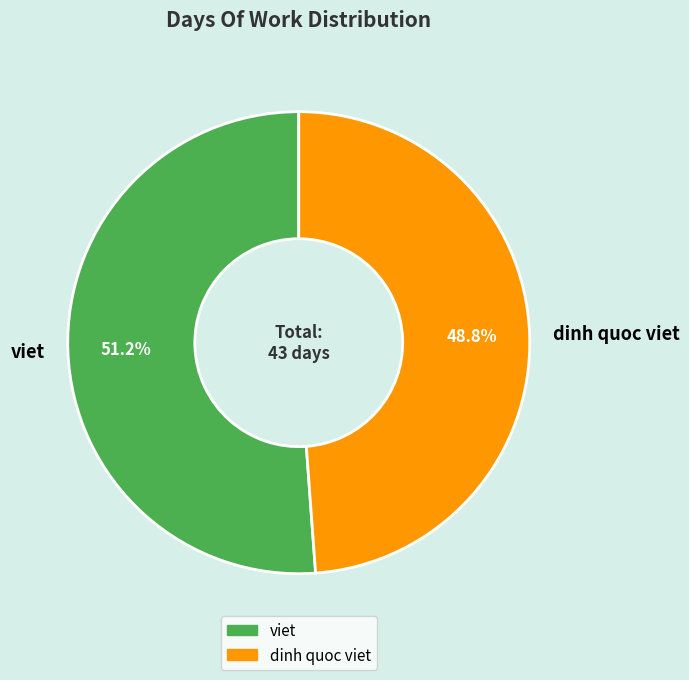

Does viet represent more than half of the total?

Yes